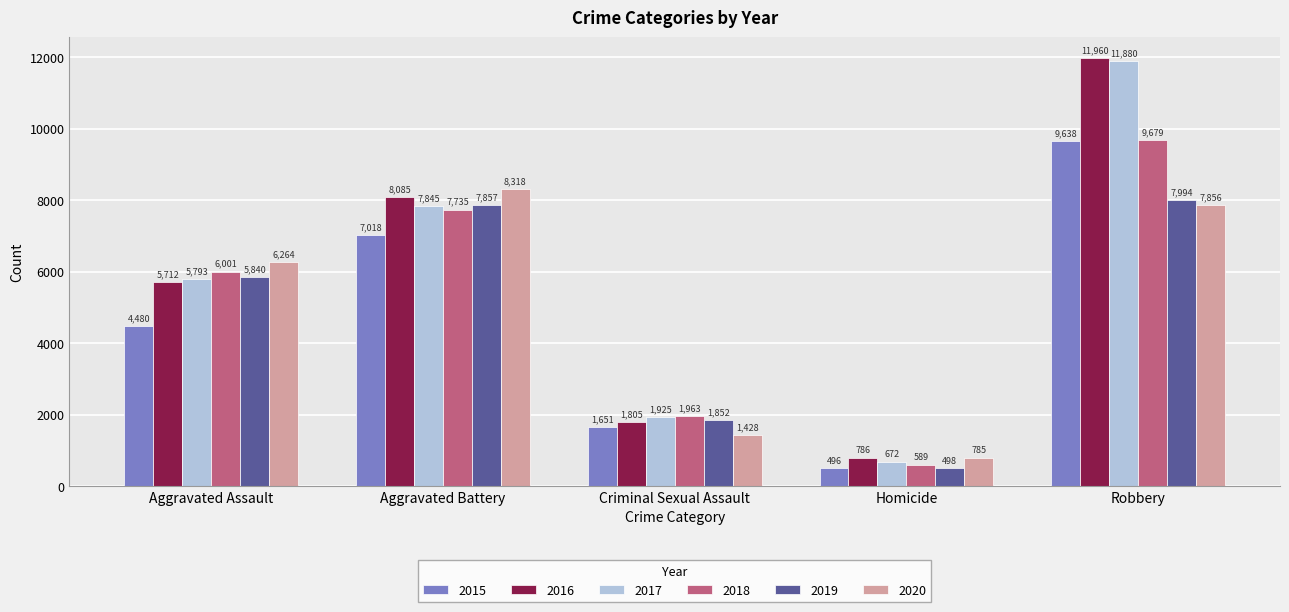

How many 2015 values are between 1651 and 7018?

3